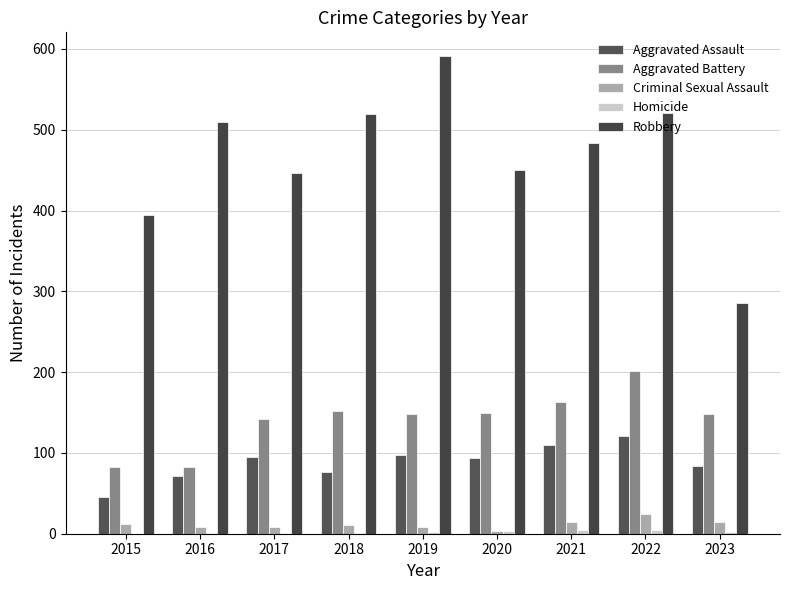

The Homicide series shows 1 at 2018. True or false?

True